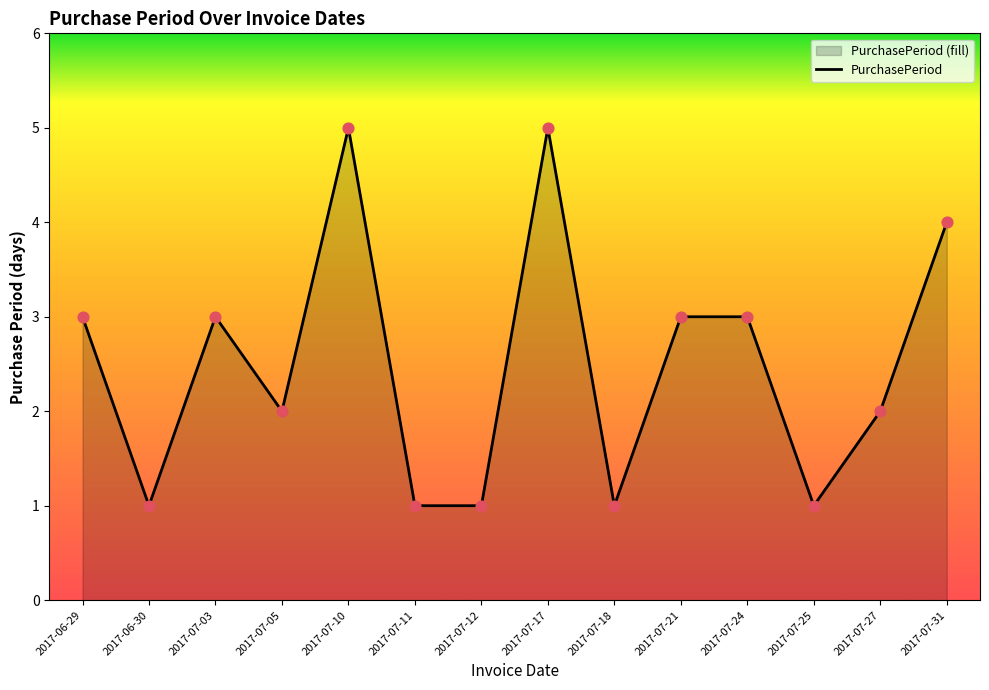

What is the change in value from 2017-06-30 to 2017-07-03?

+2